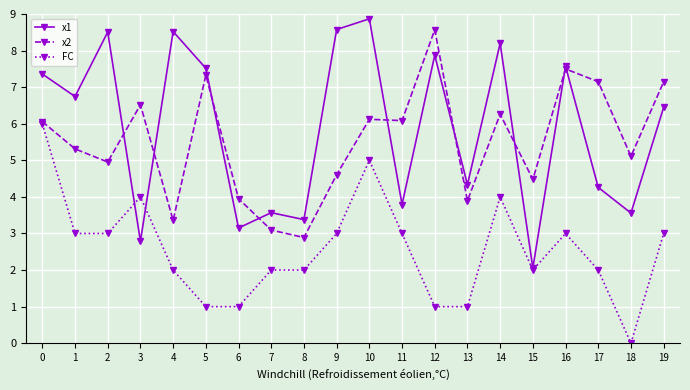

What is the sum of all x2 values?

110.4